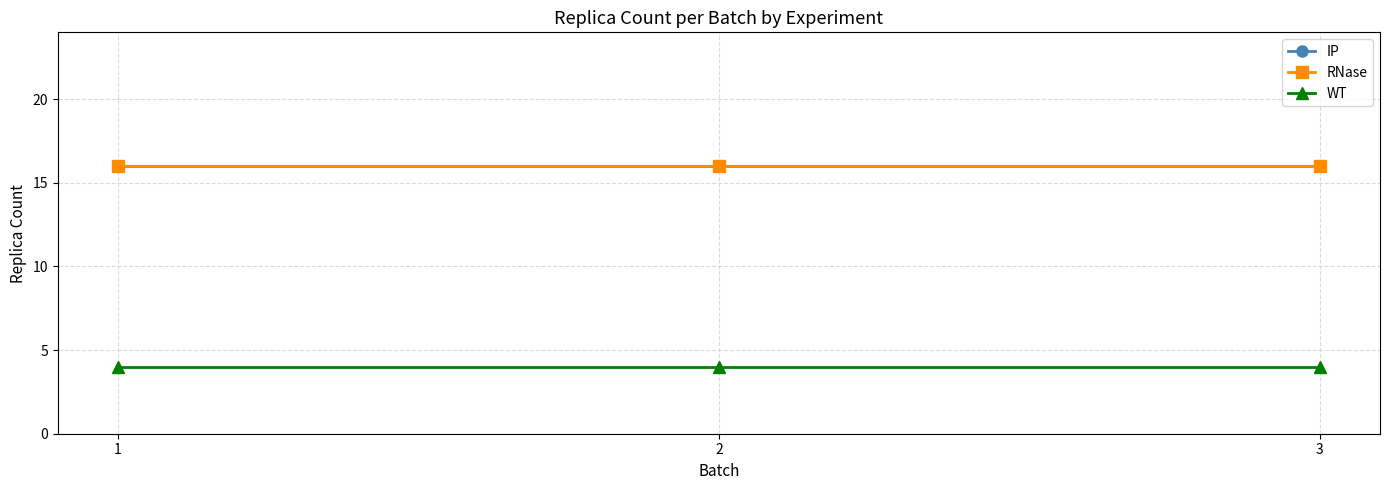

What is the value of the IP point at the 1st from the left?

16